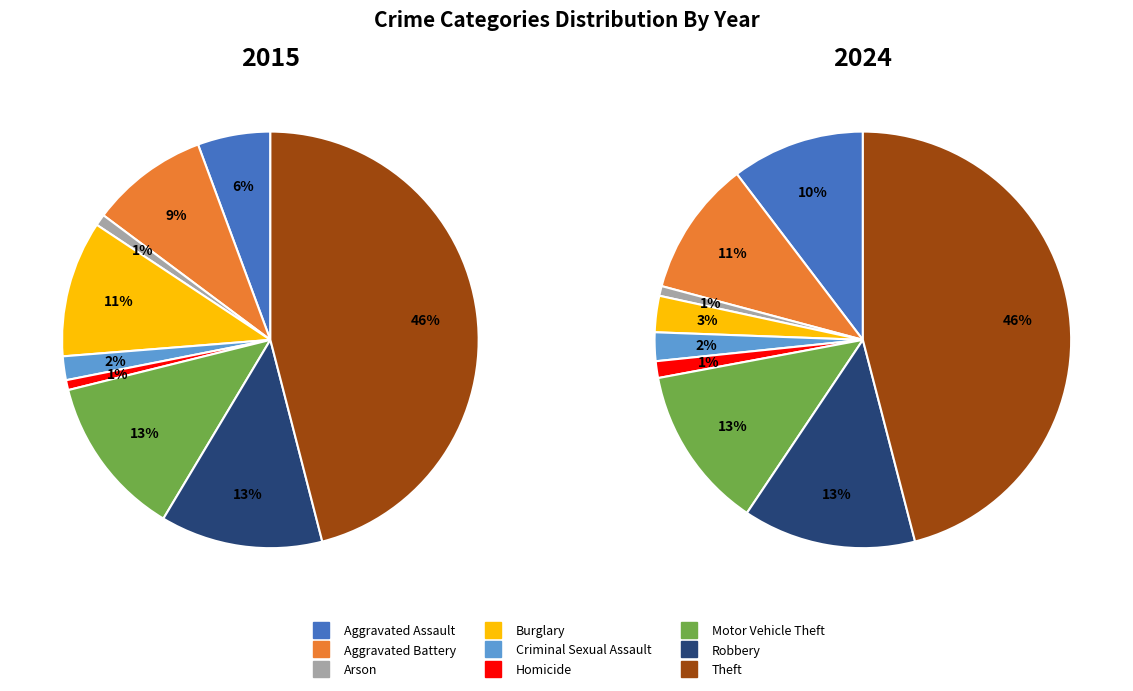

Which series changed the most between Aggravated Battery and Criminal Sexual Assault?

2024